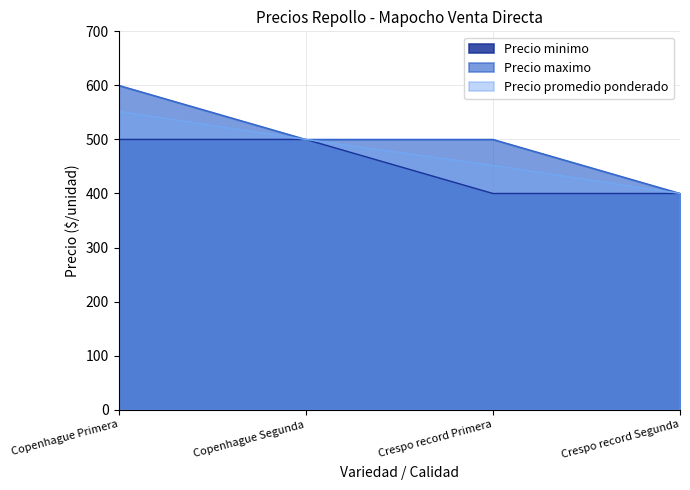

Which category has the lowest value across all series?

Crespo record Primera